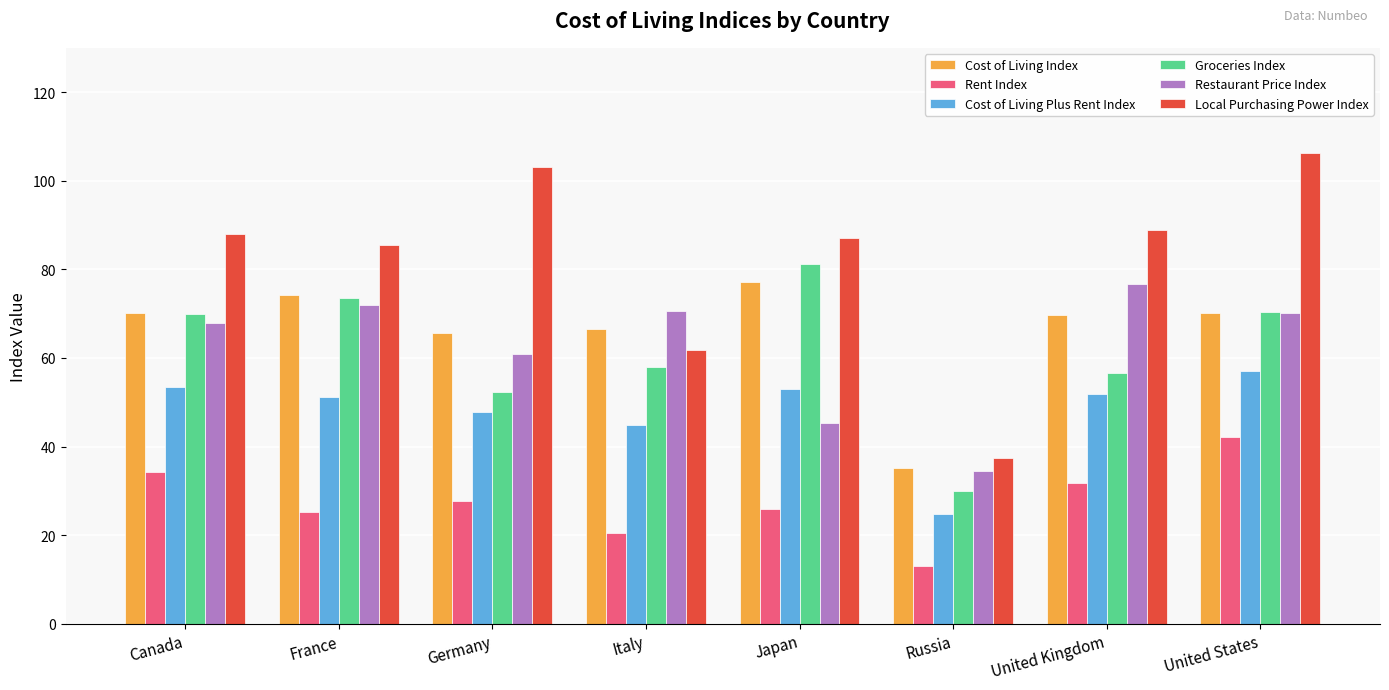

What value does the Cost of Living Plus Rent Index series have at United Kingdom?

51.9